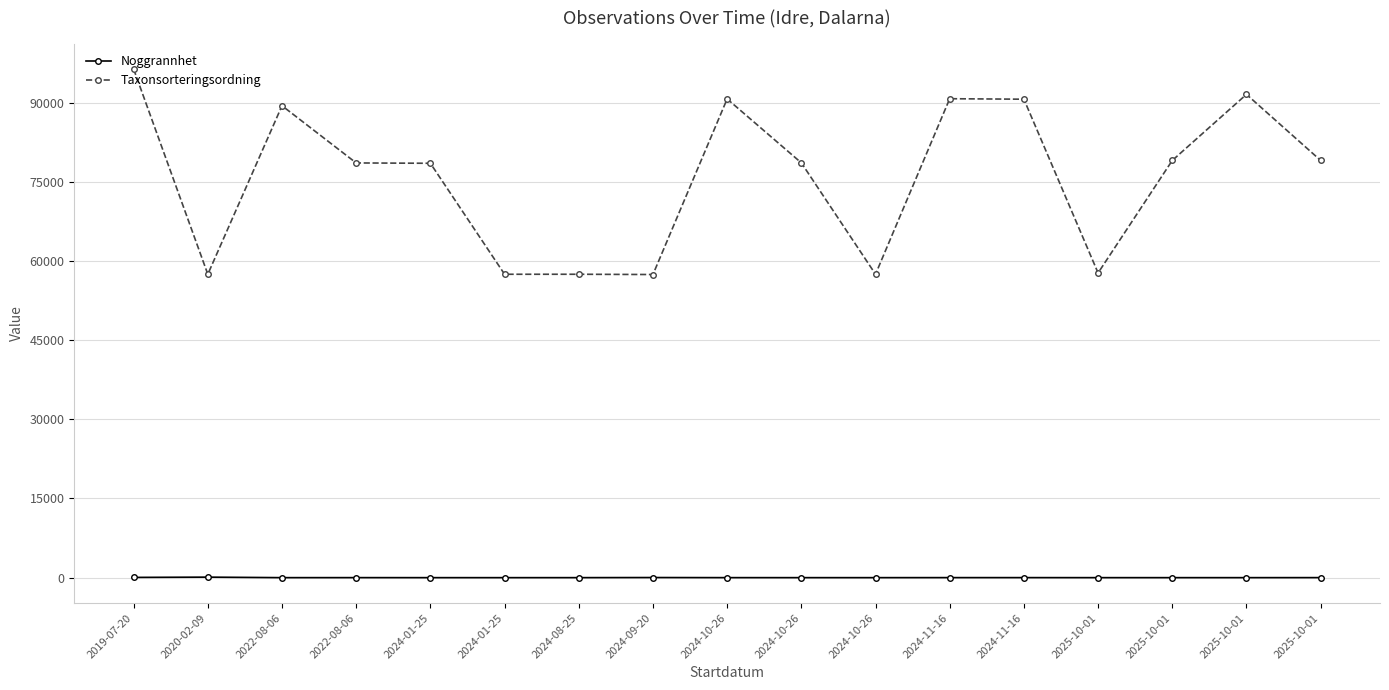

How many data points does each series have?

17